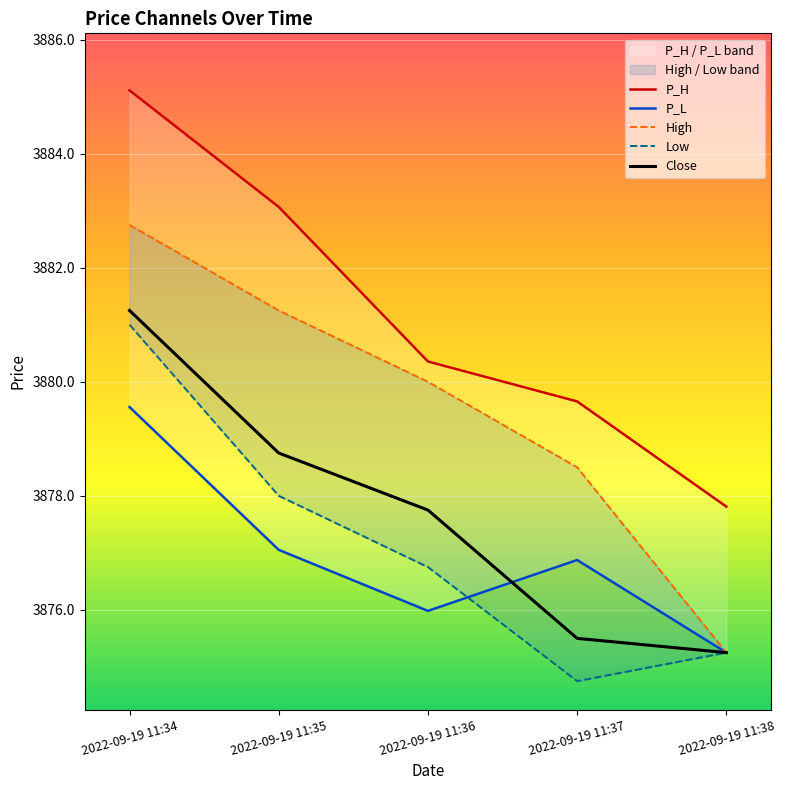

What is the value of the Low point at the 2nd from the left?

3878.0